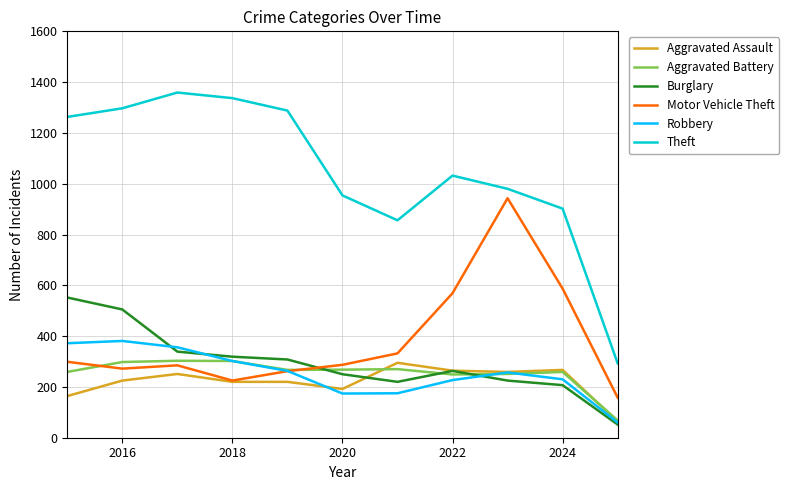

Does the chart have visible grid lines?

Yes